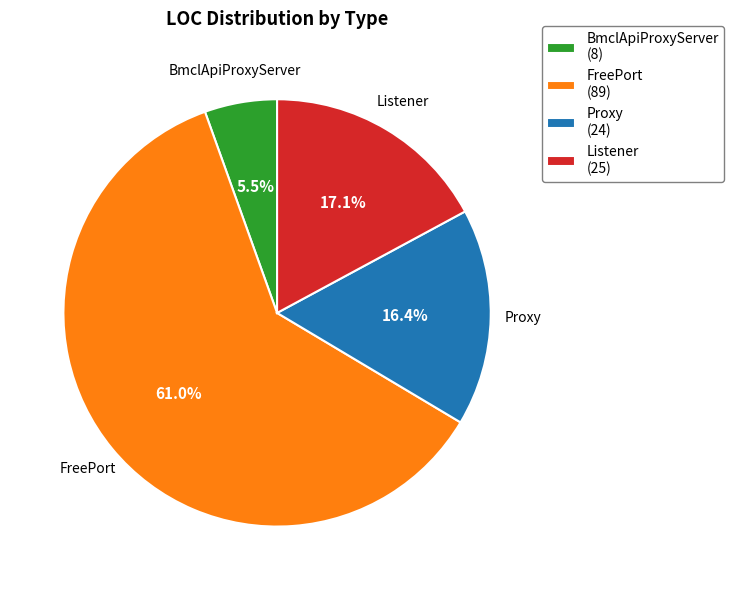

Is there a majority slice in this chart?

Yes